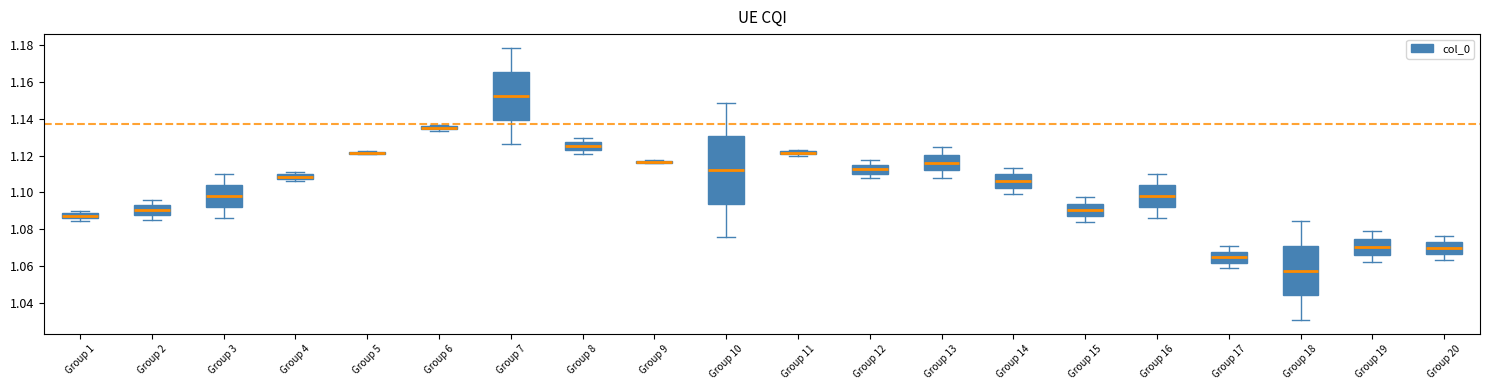

Where is the lower edge of the box for Group 15 on the y-axis? The values are not printed on the chart, so give them approximately, as read against the axis.

1.088